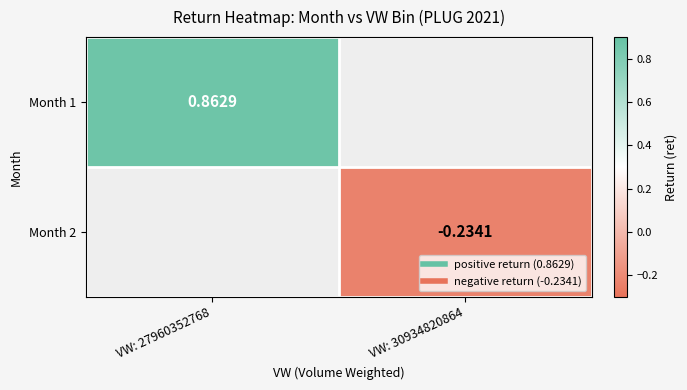

At how many categories does at least one series exceed 0?

1